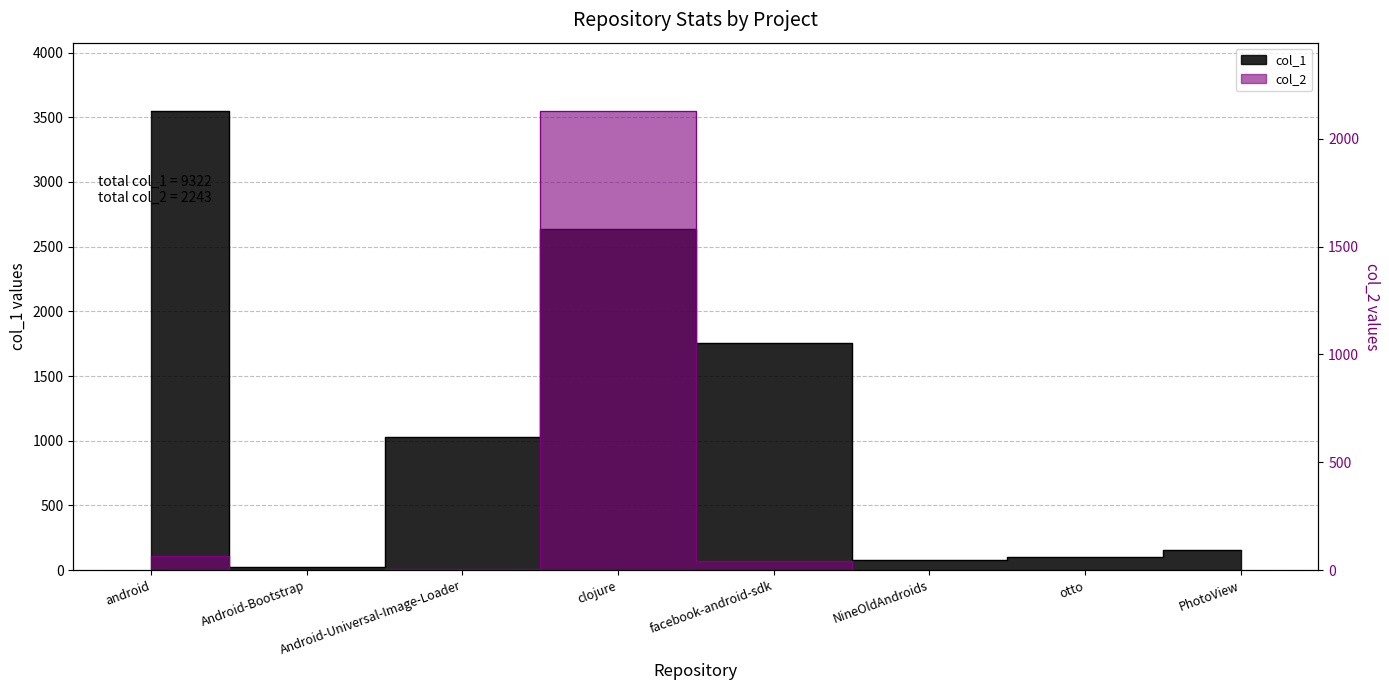

What is the total value across all series at otto?

98